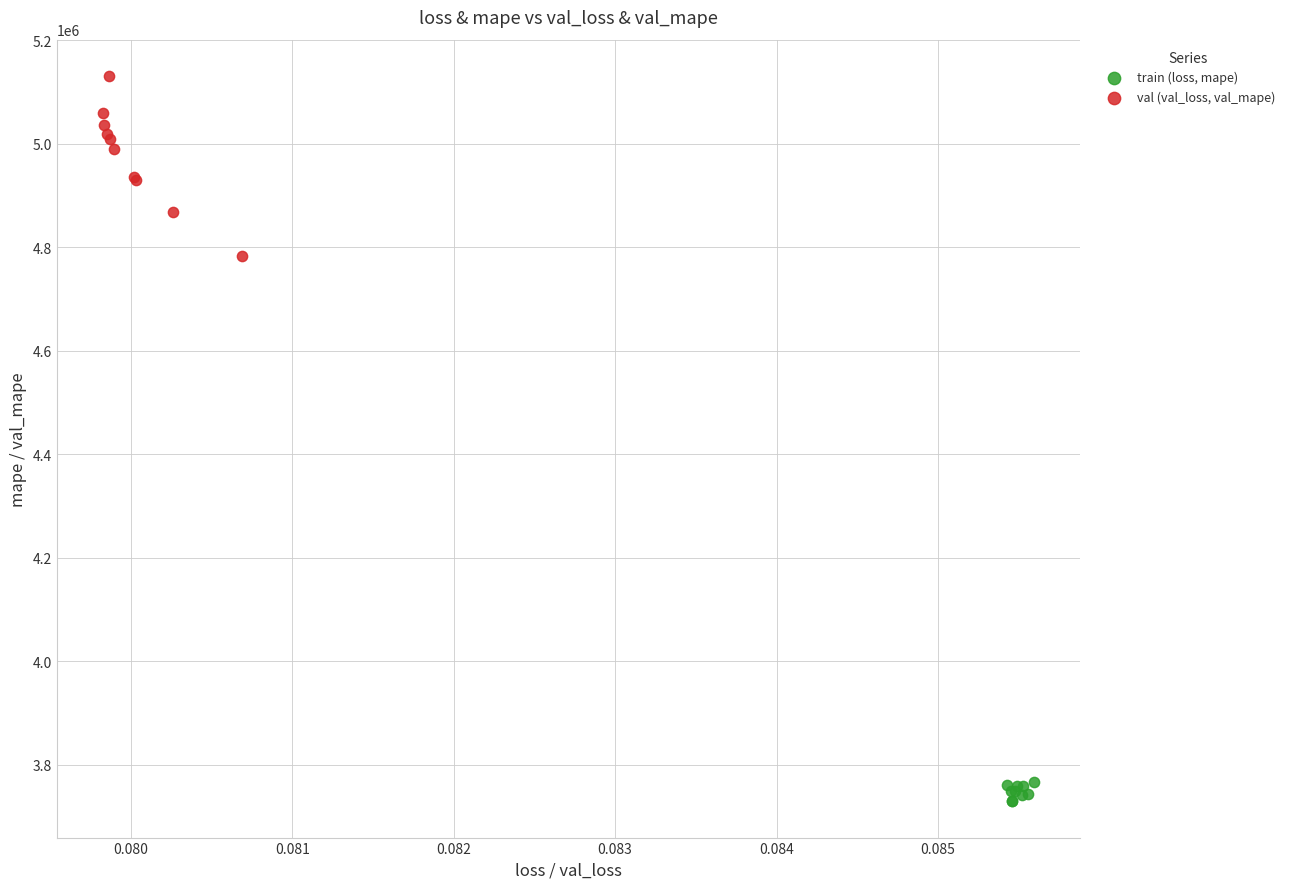

Which series has the widest spread of Y values?

val (val_loss, val_mape)